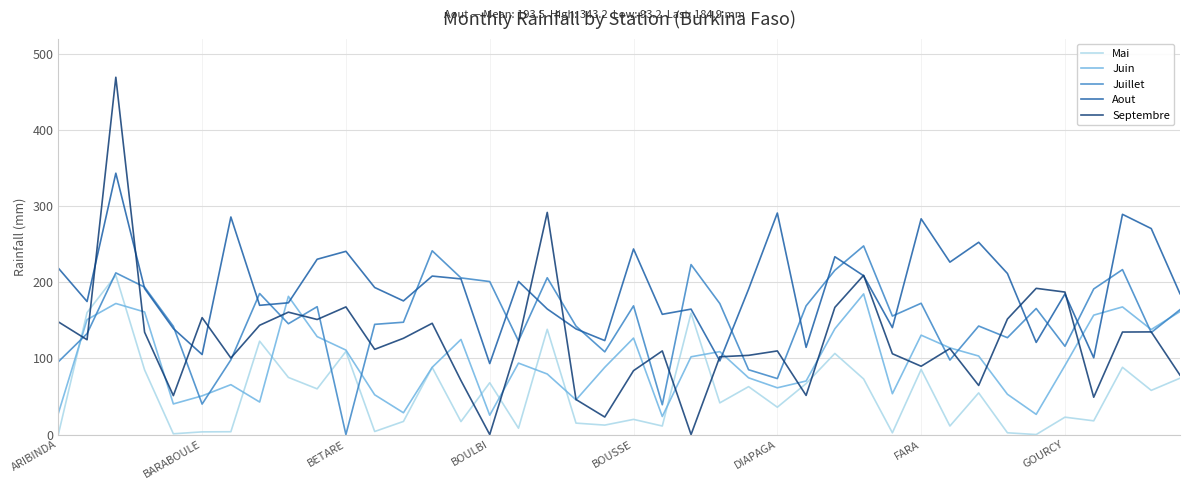

List the series in order of their overall mean, highest first.

Aout, Juillet, Septembre, Juin, Mai